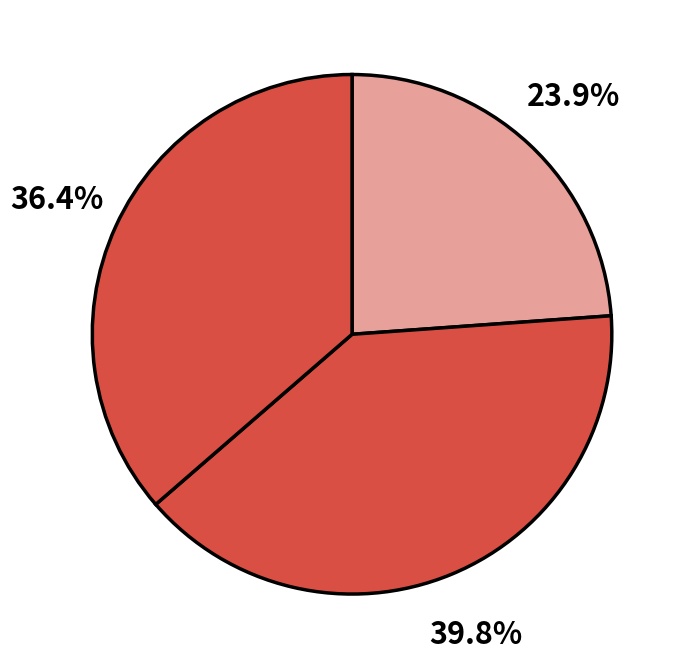

How many segments does this pie chart have?

3